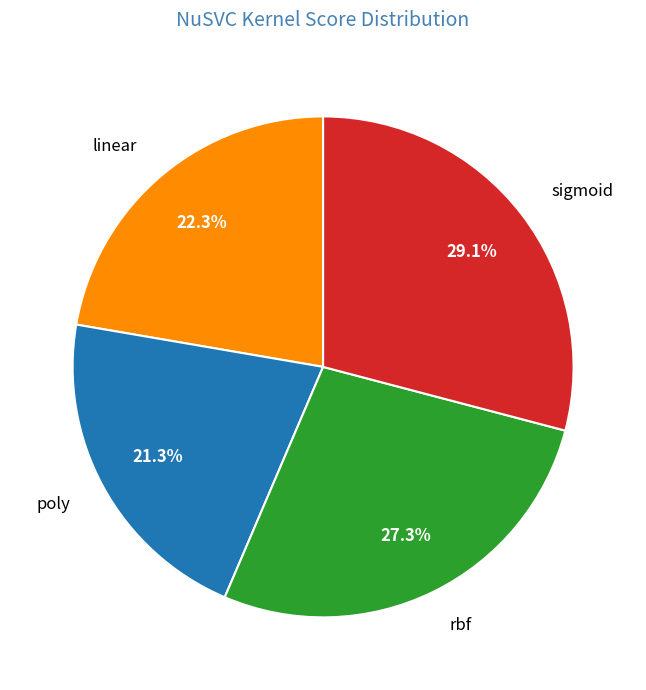

To the nearest percent, what percentage of the pie is rbf?

27%